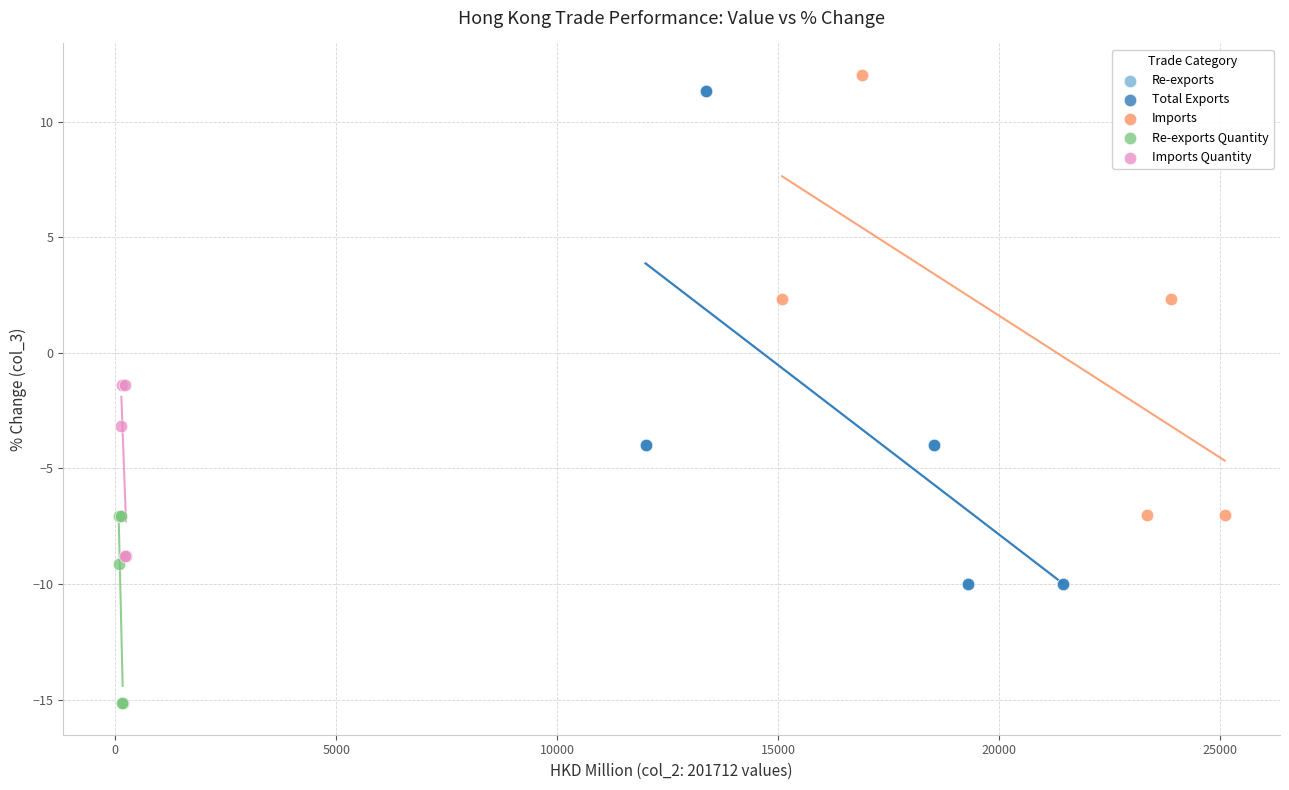

Which series reaches the minimum Y coordinate?

Re-exports Quantity